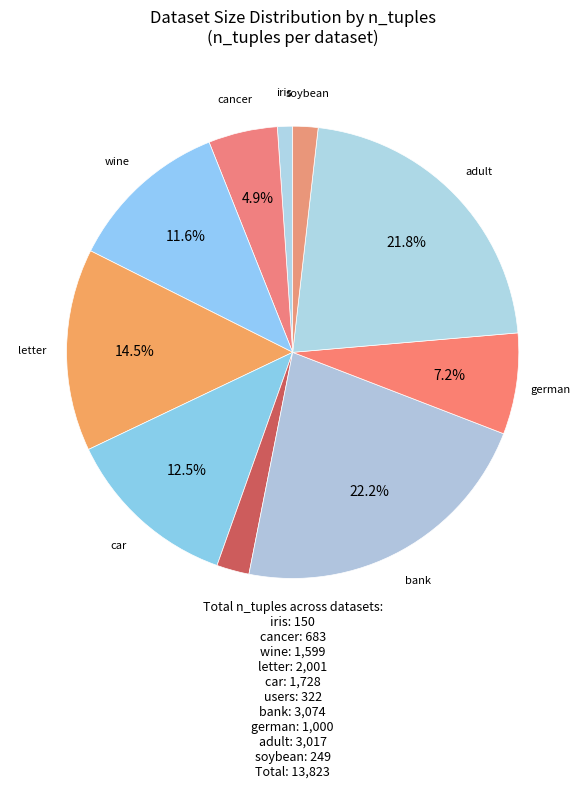

Count the number of slices in the pie.

10